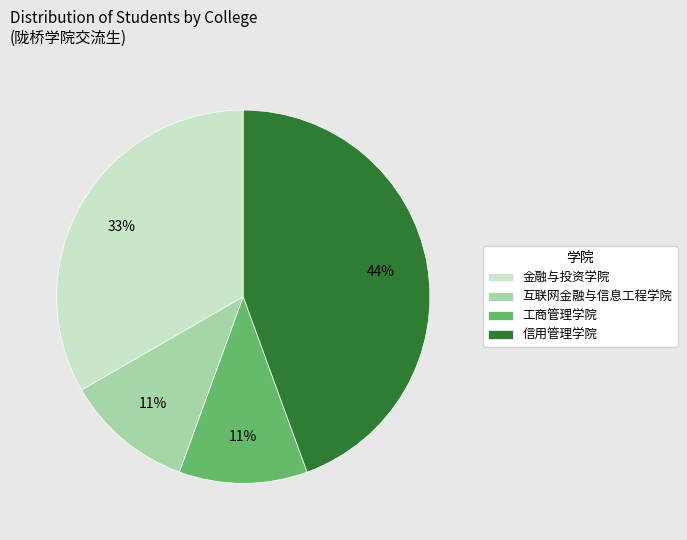

To the nearest percent, what portion does 工商管理学院 represent?

11%